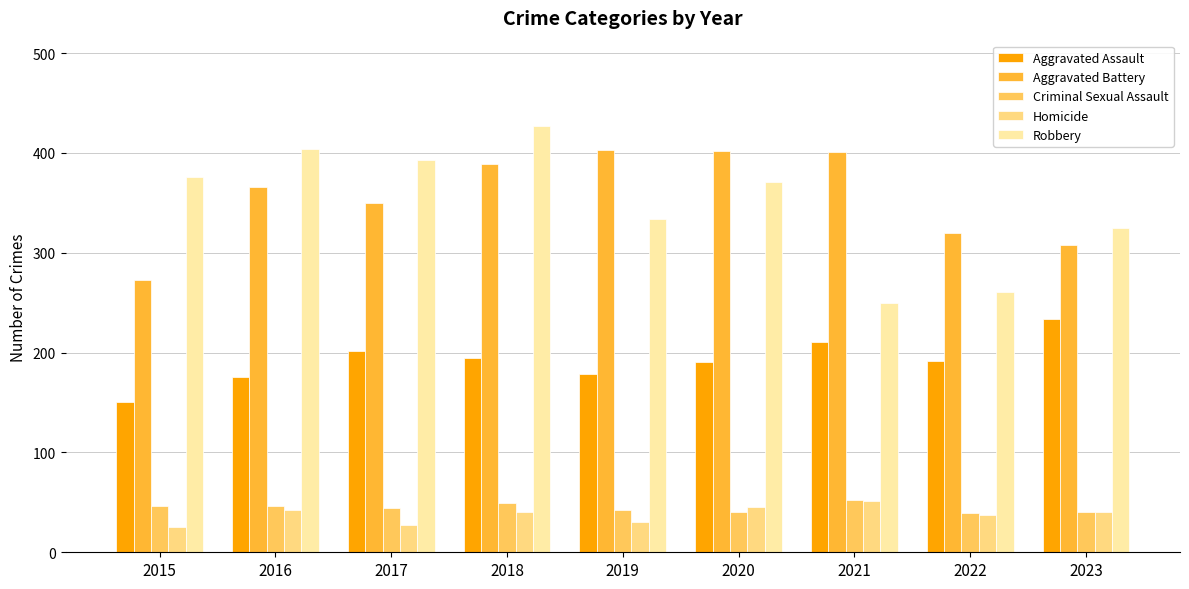

How many bars are there in total?

45